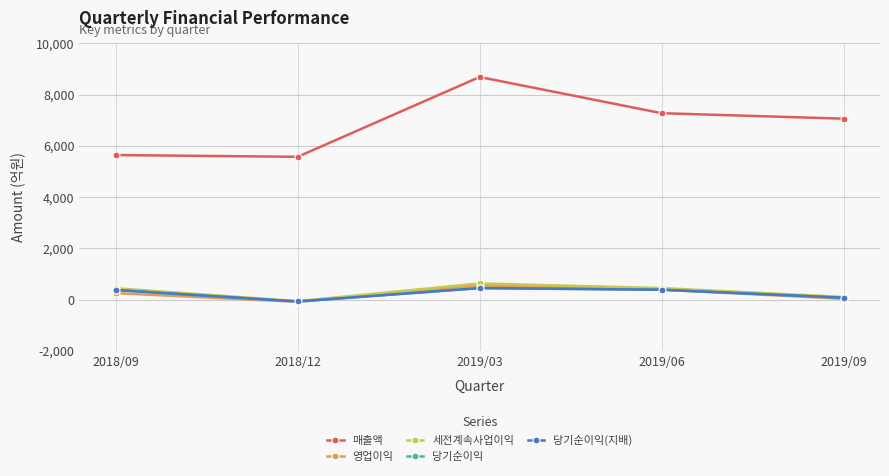

Is this an area chart (filled region under the line)?

No